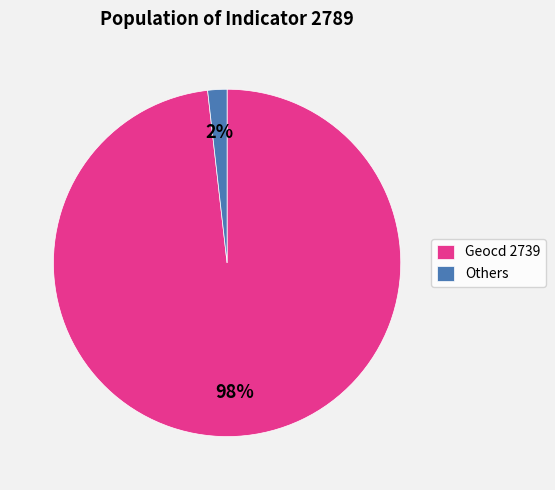

Count the number of slices in the pie.

2